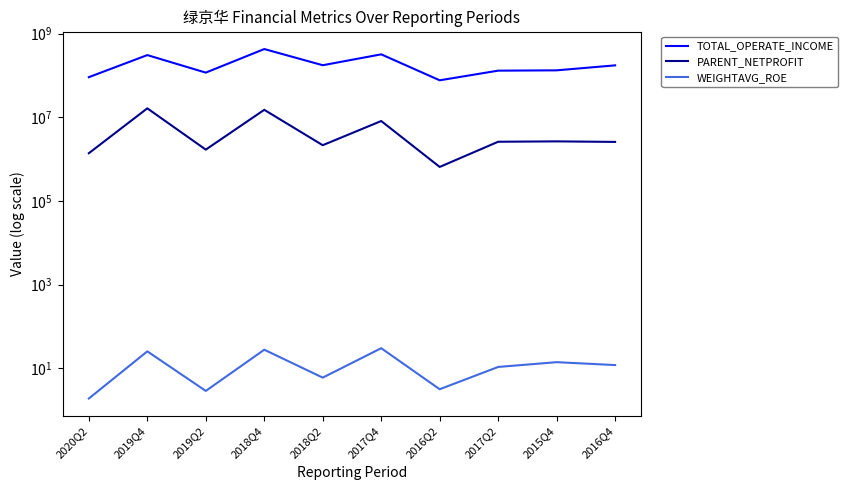

Rank the series at 2019Q4 from lowest to highest value.

WEIGHTAVG_ROE, PARENT_NETPROFIT, TOTAL_OPERATE_INCOME